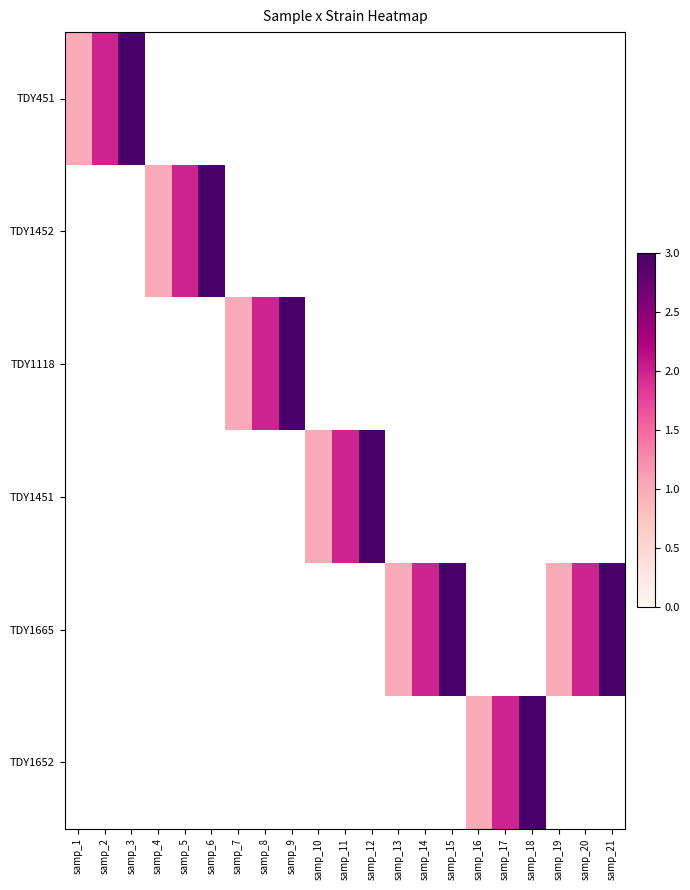

Which series has the largest range (max minus min)?

TDY451